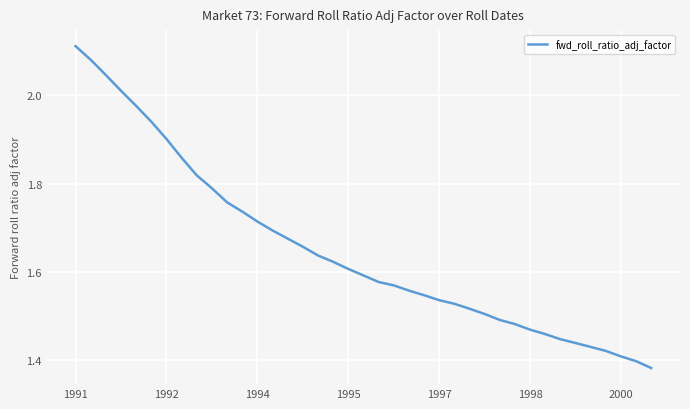

What is the difference between the maximum and minimum values?

0.7